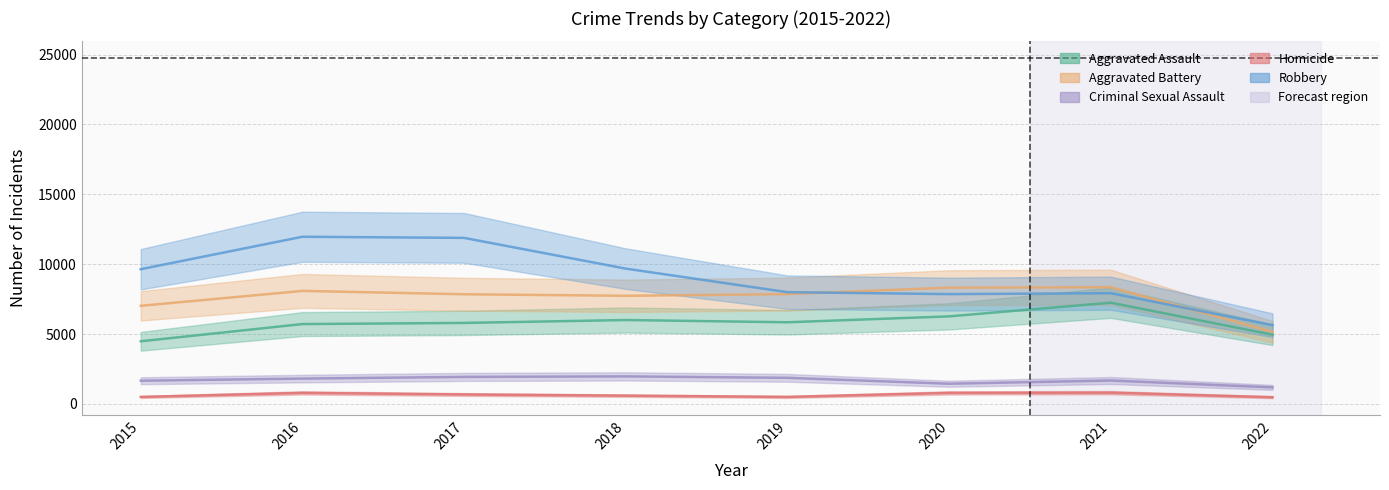

Reading left to right, list all the values displayed in this chart.

Aggravated Assault: 4480	5712	5793	6001	5840	6263	7241	4950
Aggravated Battery: 7018	8085	7845	7735	7857	8319	8348	5154
Criminal Sexual Assault: 1658	1810	1930	1967	1864	1441	1673	1180
Homicide: 496	786	672	589	498	785	801	477
Robbery: 9638	11960	11880	9679	7994	7855	7920	5634